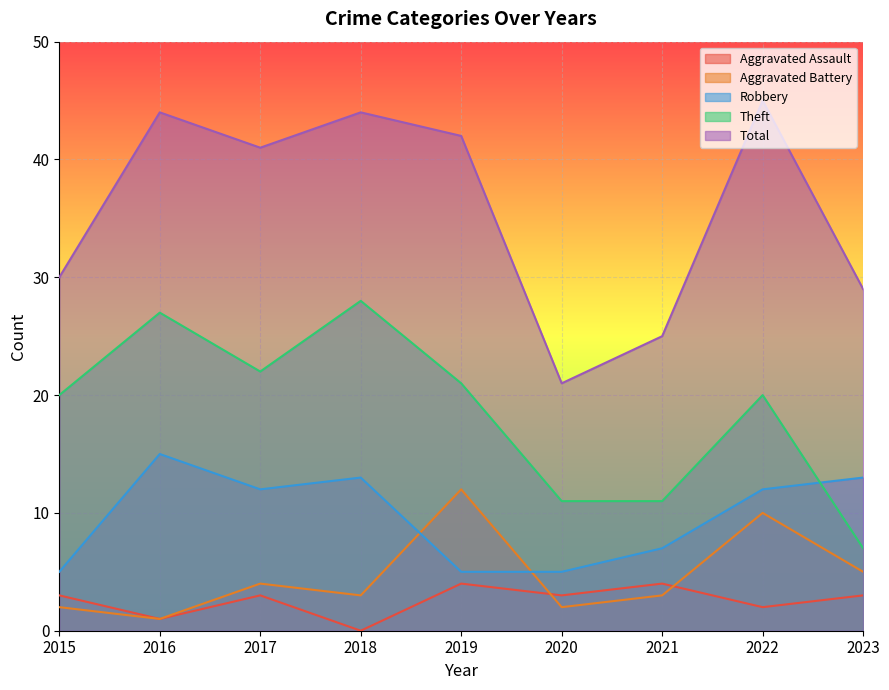

Between 2020 and 2015, which is larger?

2020